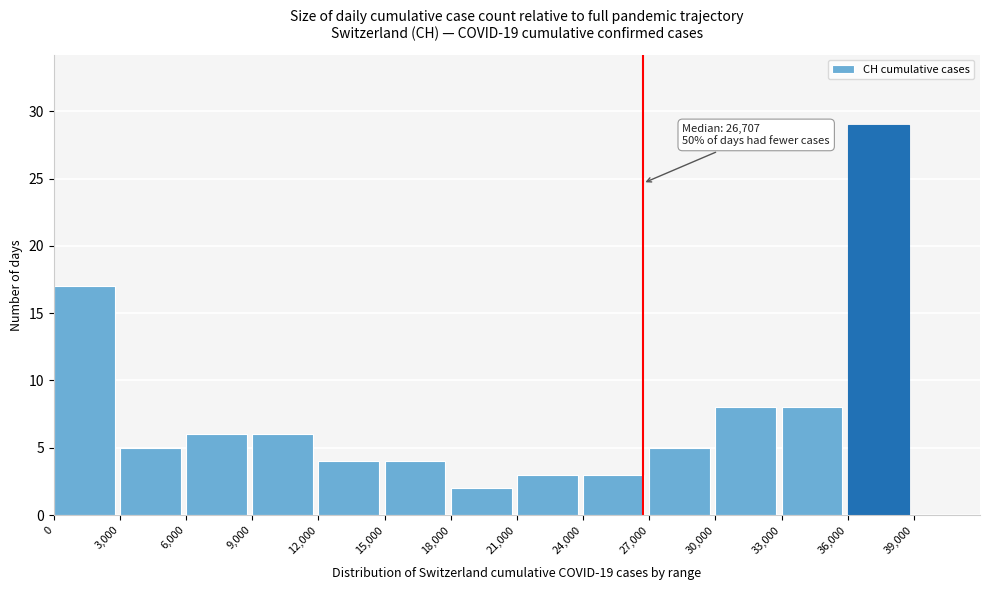

Over which range of the x-axis is the bar tallest?

36000 to 39000